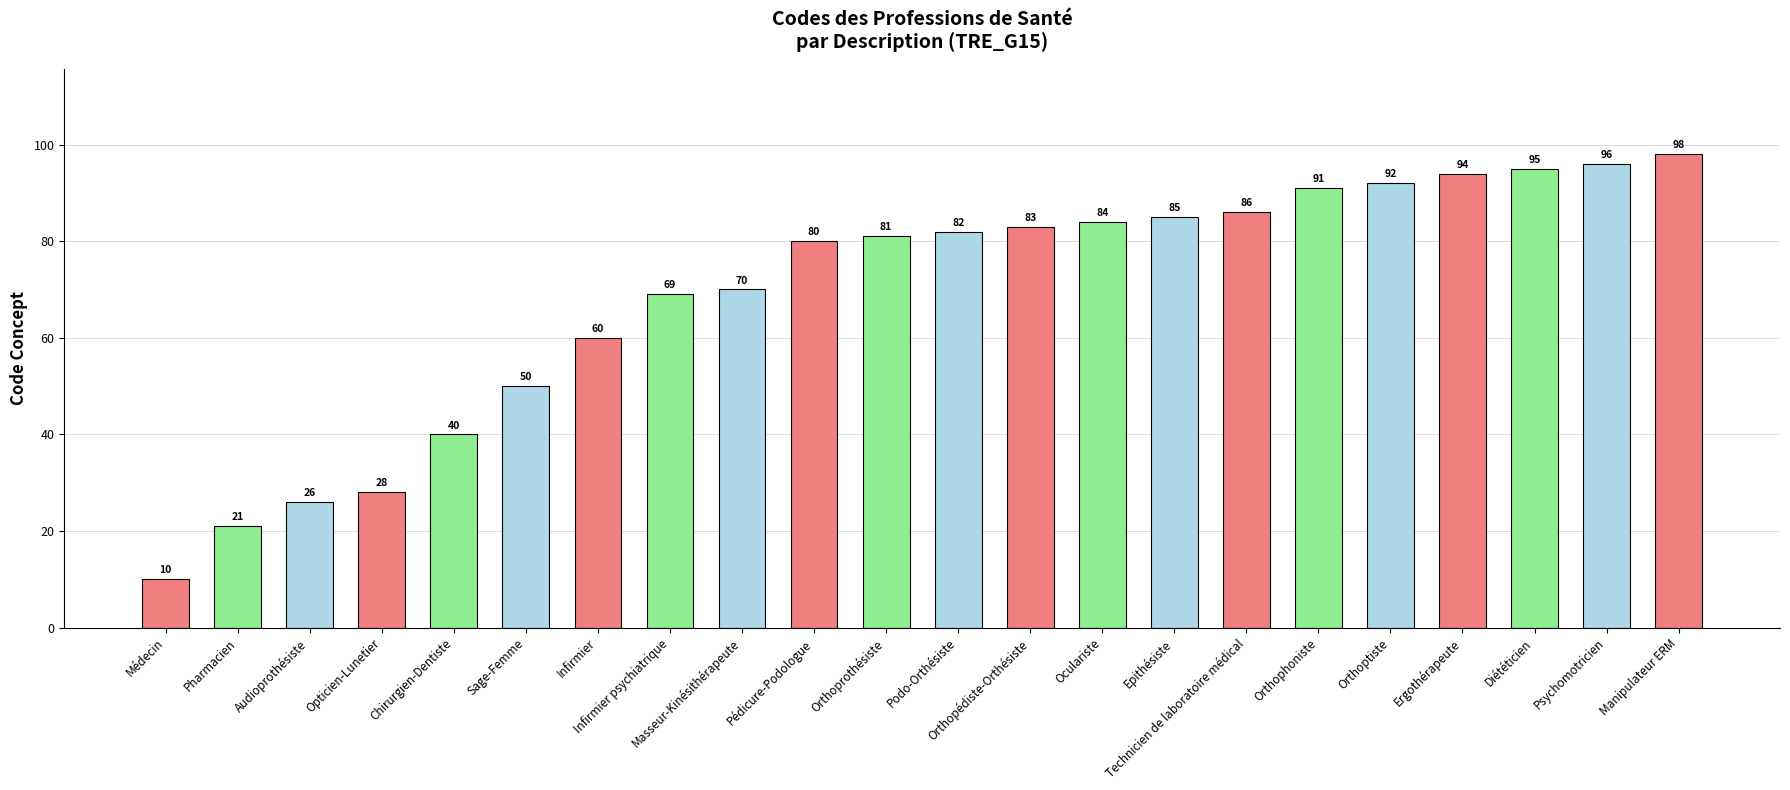

The value at Diététicien is 128. True or false?

False